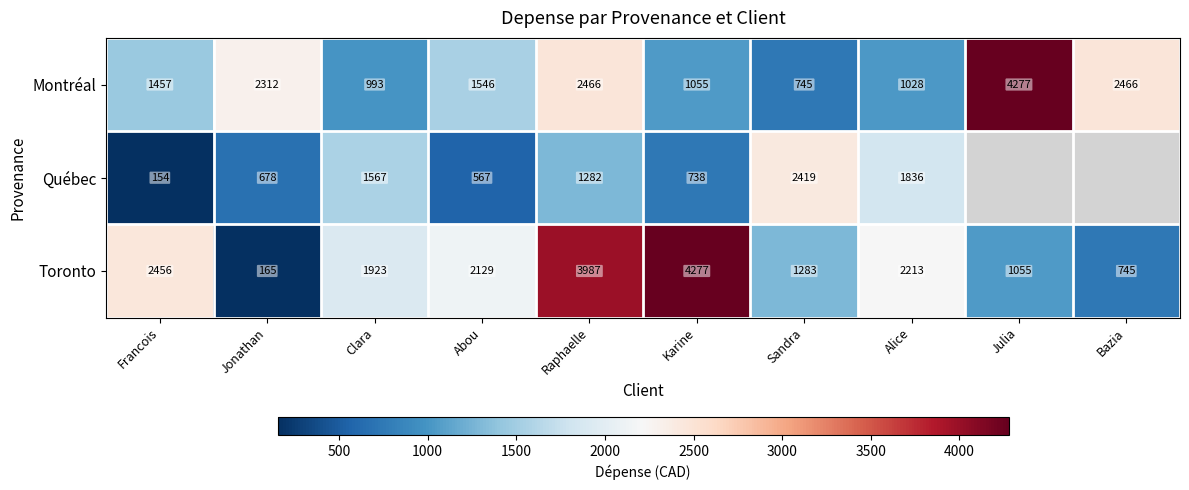

Is the value of Québec at Karine greater than the value of Montréal at Julia?

No